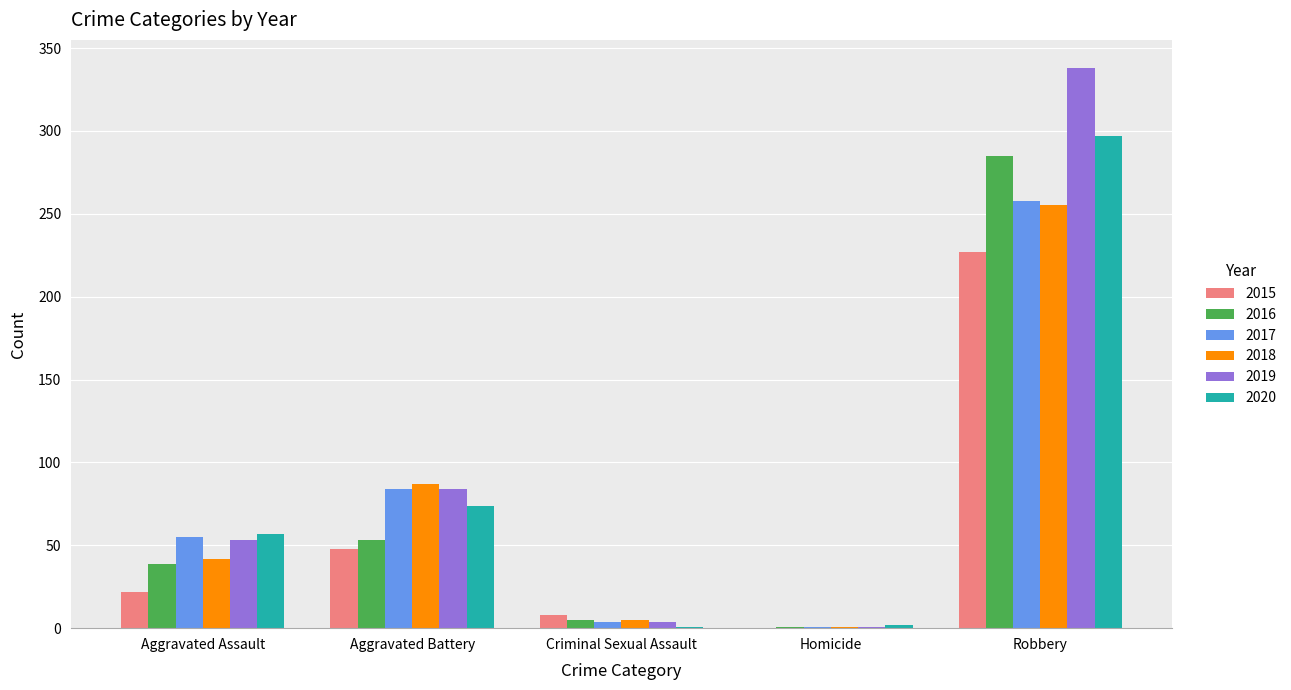

True or false: 2016 has a value of 113 at Robbery.

False